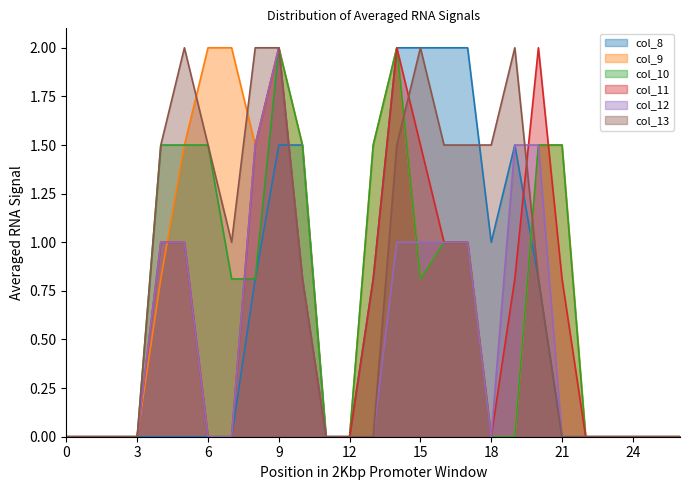

What is the greatest value displayed?

2.0